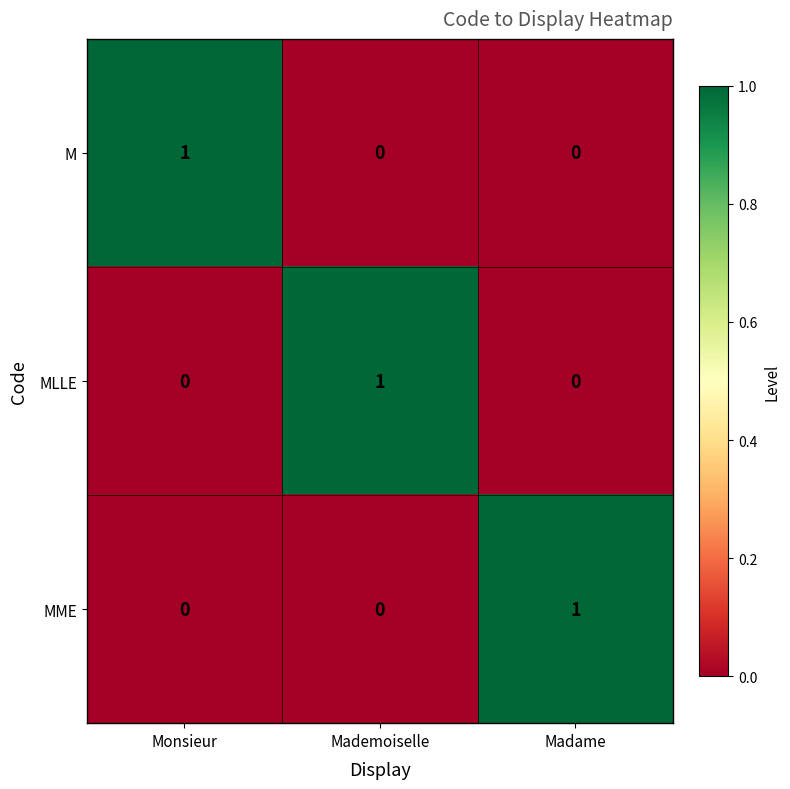

At how many categories does at least one series exceed 0?

3